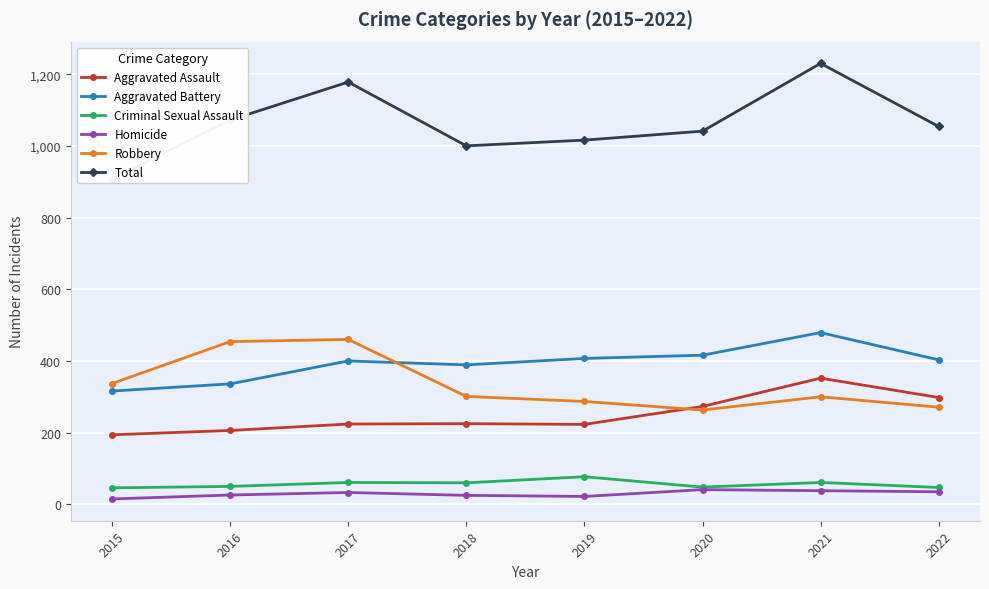

What is the sum of all Aggravated Assault values?

1995